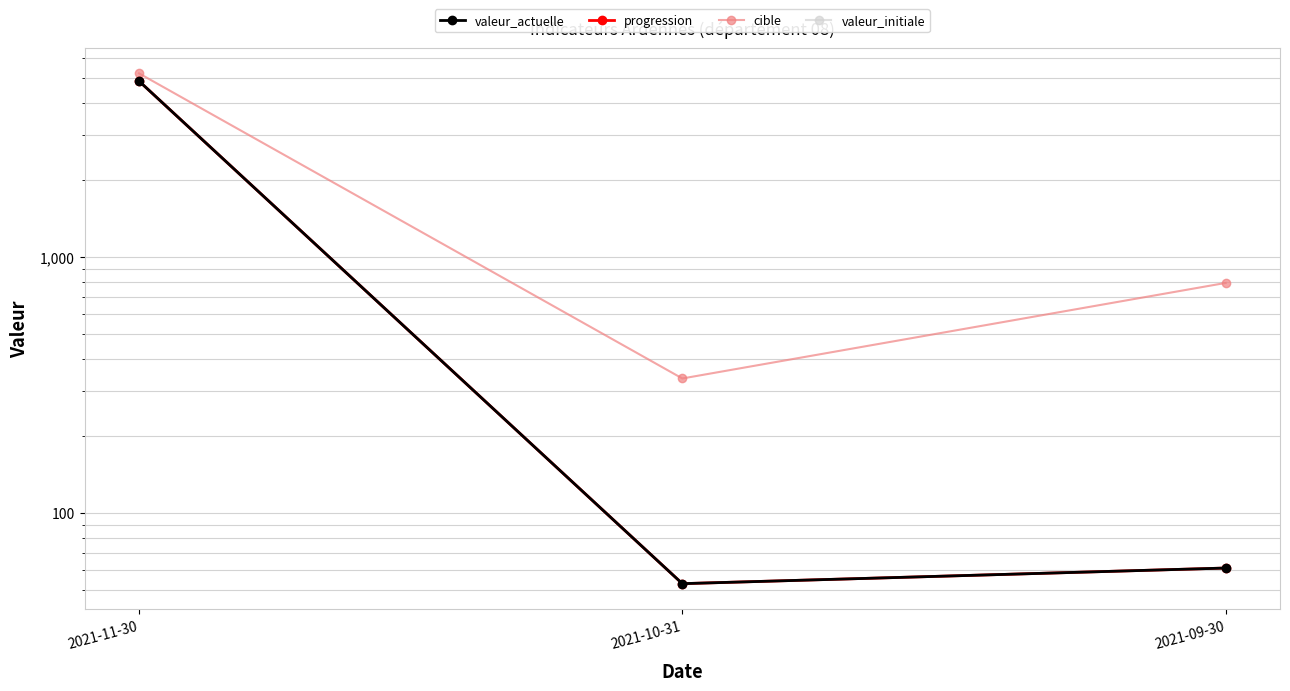

How many lines are shown in the chart?

4